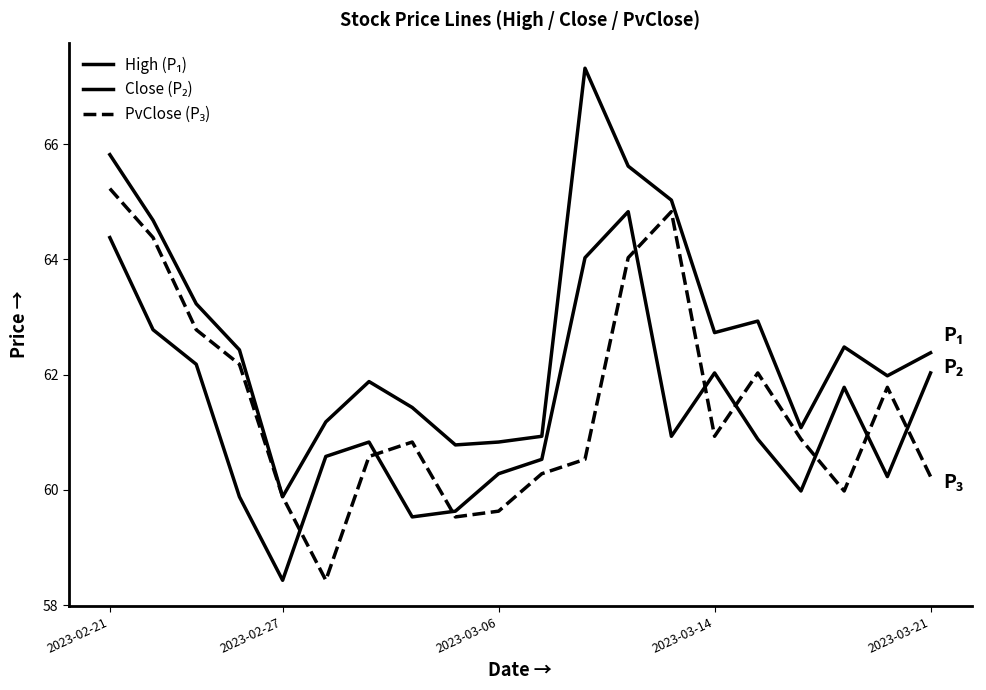

Which series has the largest range (max minus min)?

High (P₁)